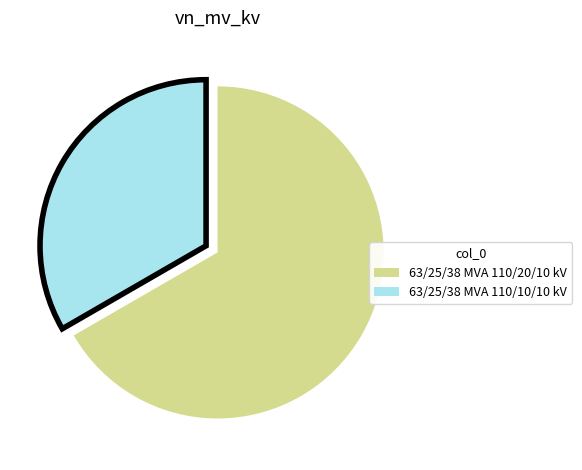

Which slice is the largest?

63/25/38 MVA 110/20/10 kV